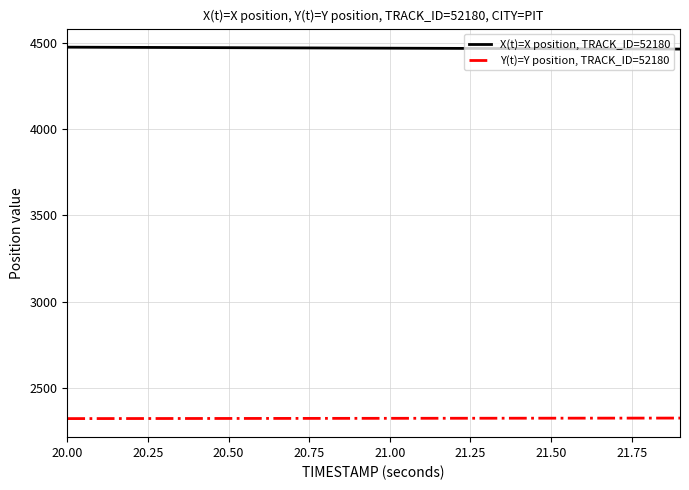

True or false: X(t)=X position, TRACK_ID=52180 and Y(t)=Y position, TRACK_ID=52180 cross at least once.

False